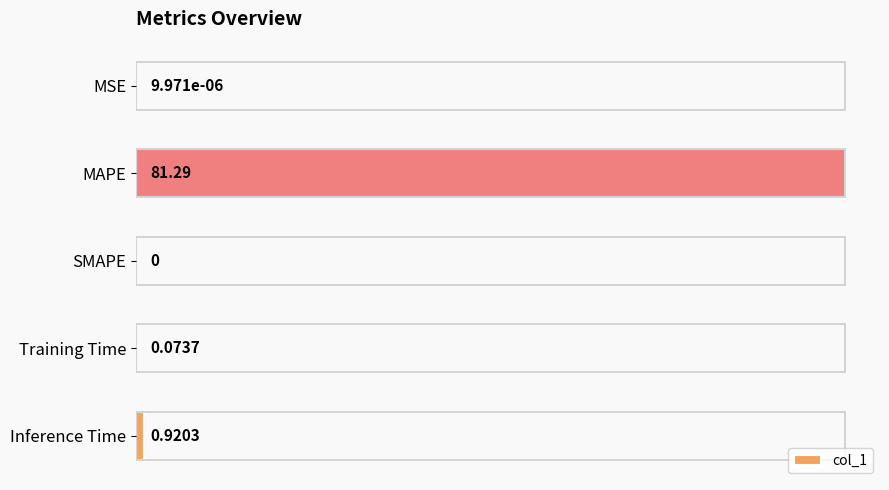

What is the sum of the values at Training Time and Inference Time?

1.0